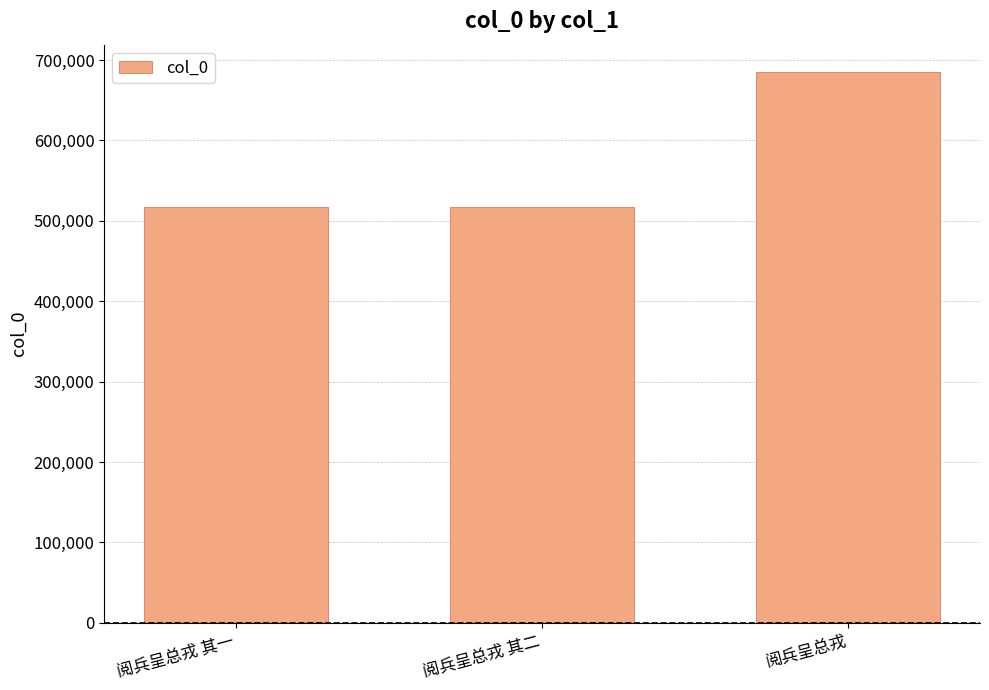

What is the smallest value displayed?

517684